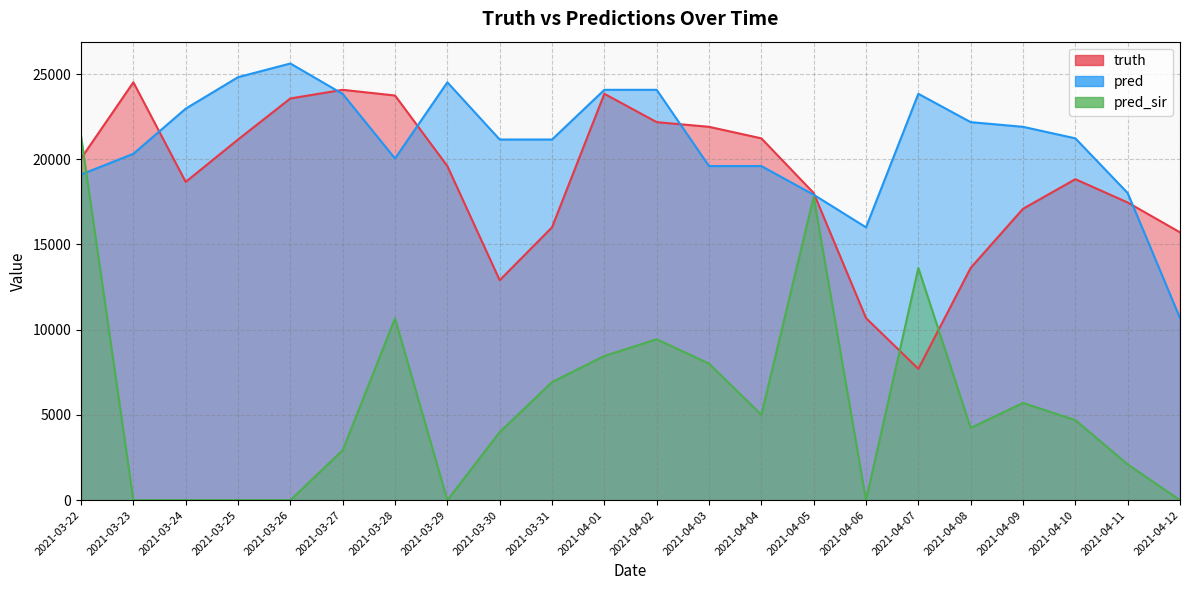

True or false: pred_sir and pred cross at least once.

True